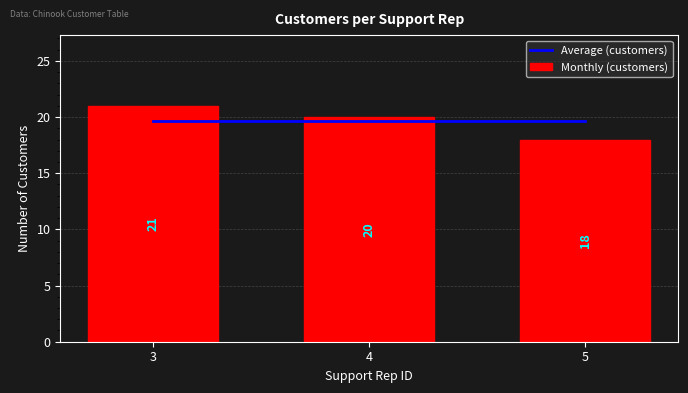

At which label is Average (customers) closest to 19?

3